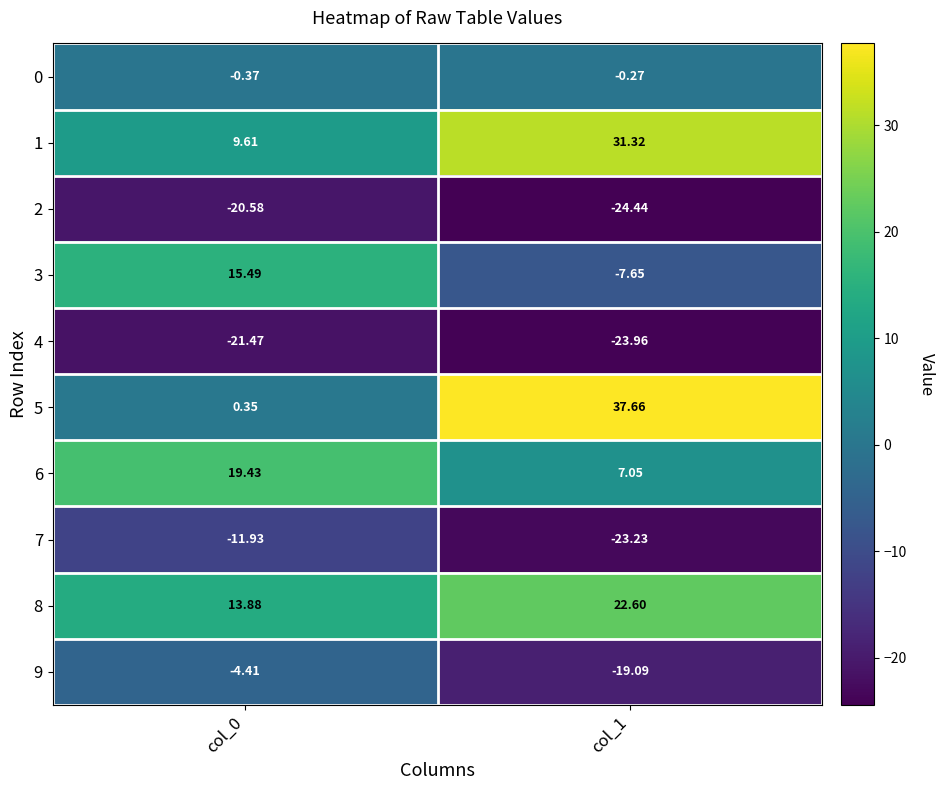

Is the value of 8 at col_0 greater than the value of 5 at col_1?

No